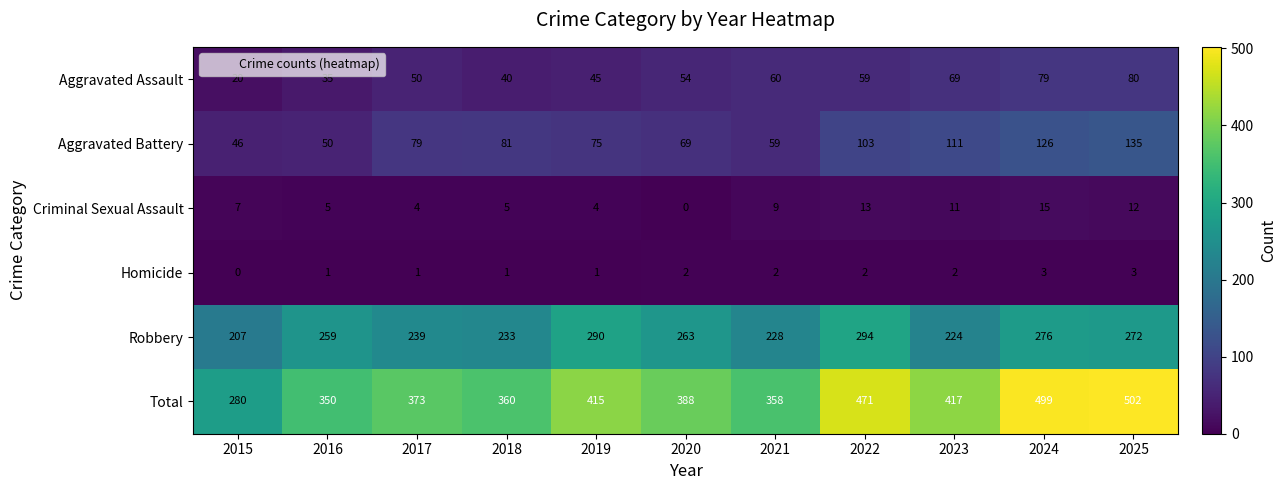

The value of Robbery at 2025 is 272. True or false?

True